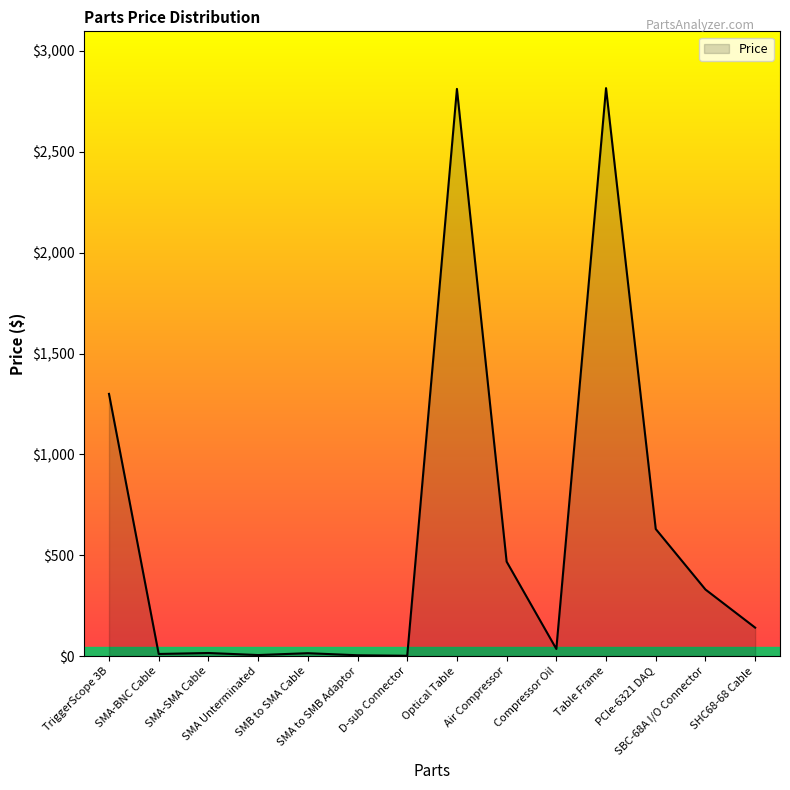

What is the smallest value displayed?

1.5